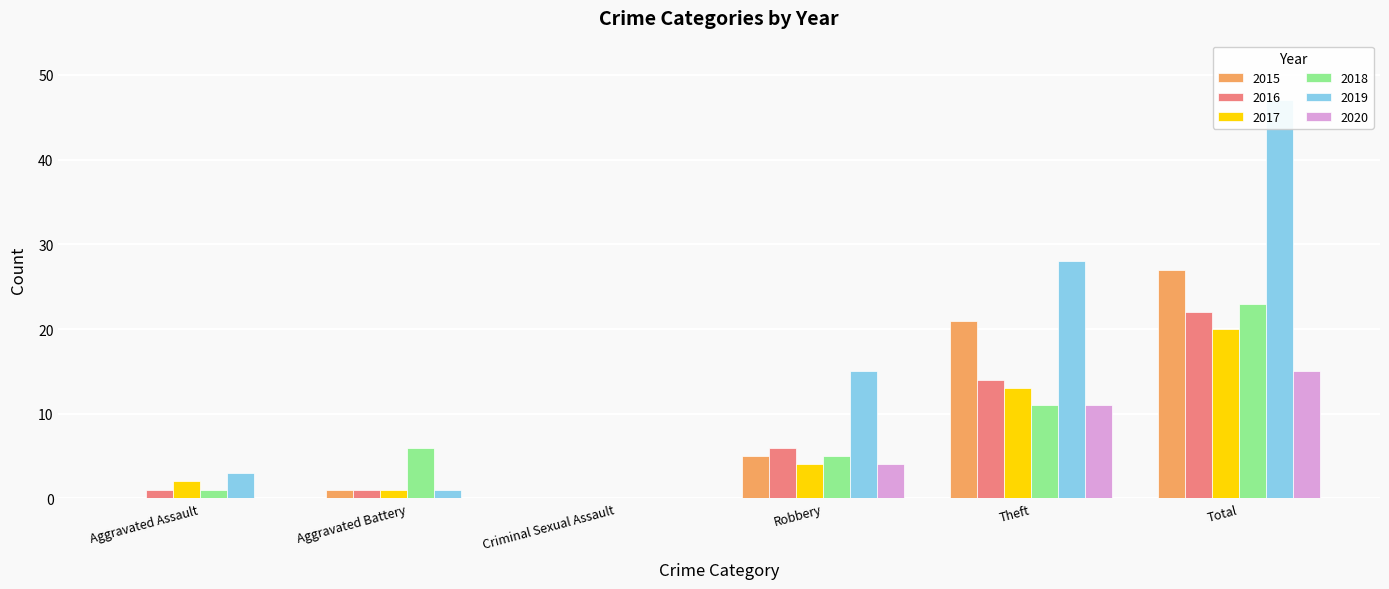

Which series has the largest total across all categories?

2019